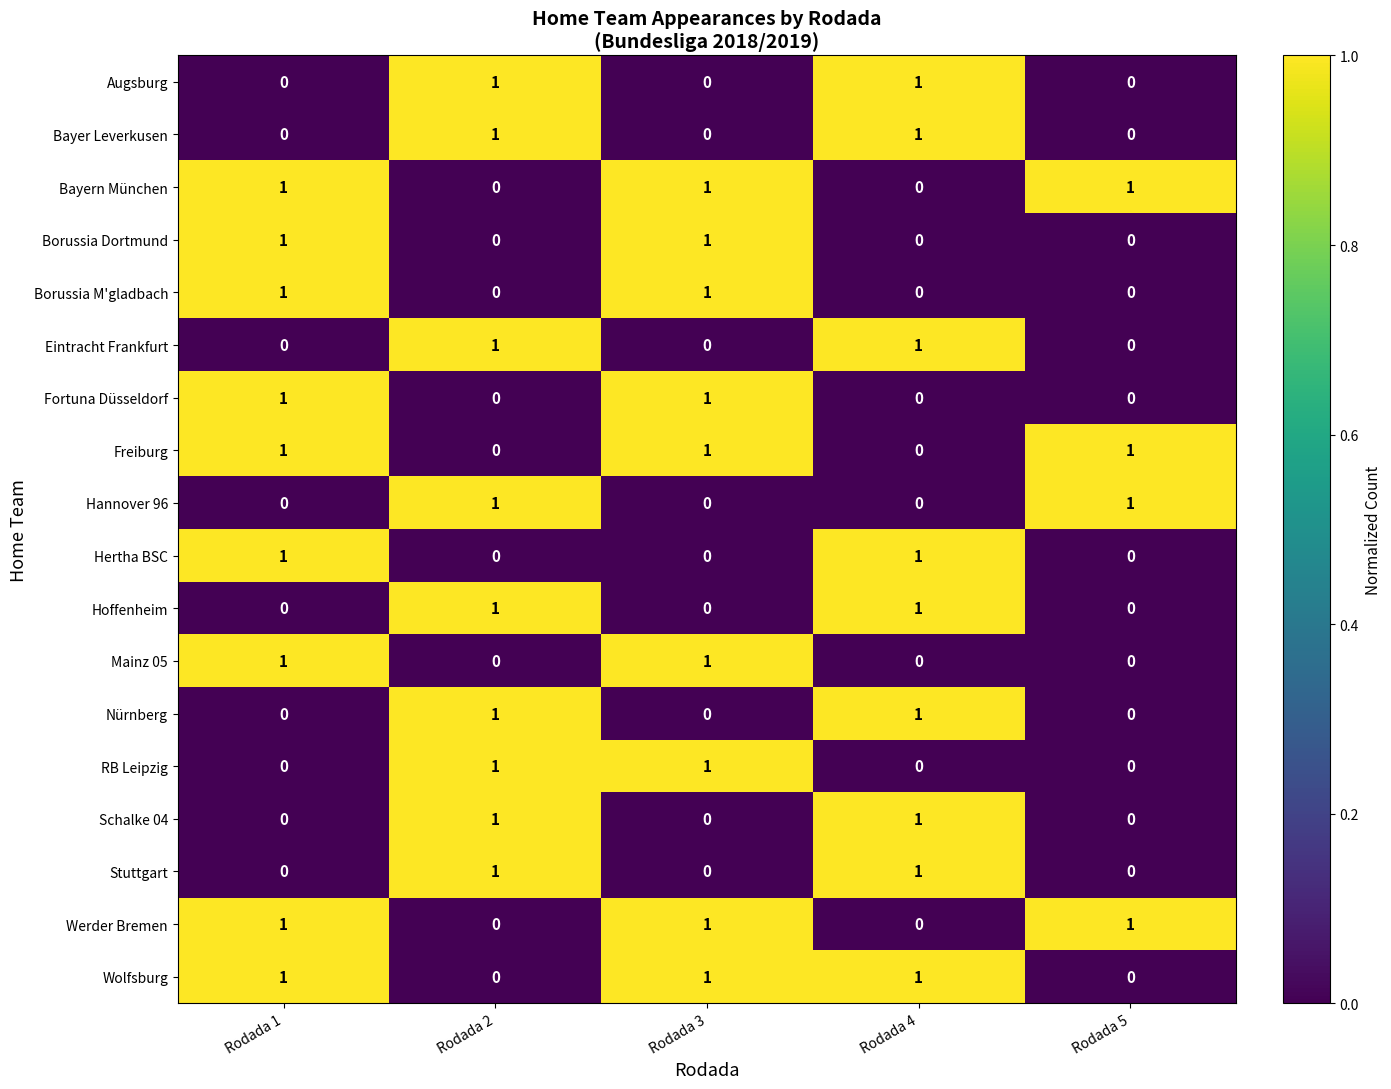

How many Freiburg values are between 0 and 1?

5